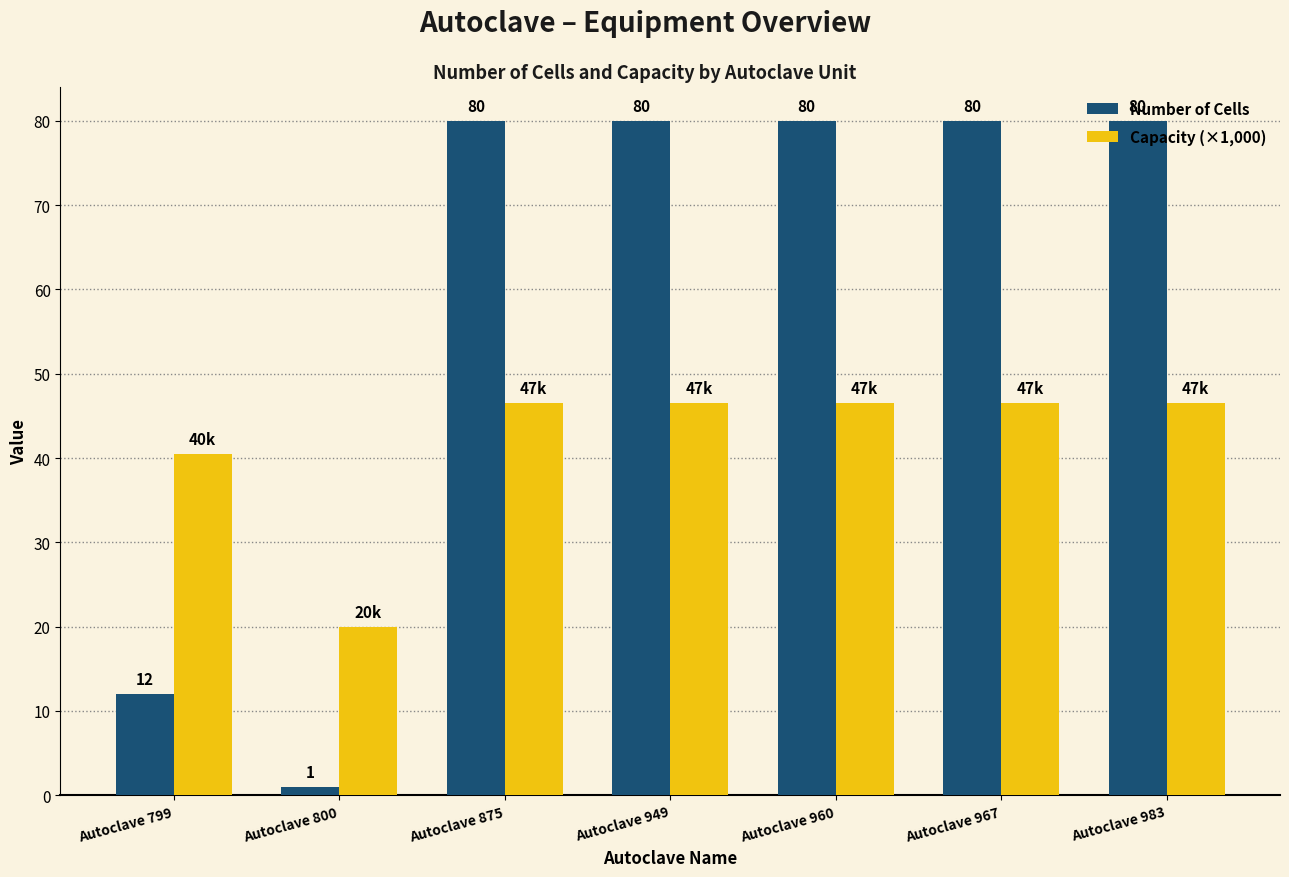

Is it true that Number of Cells equals 80.0 at Autoclave 949?

True